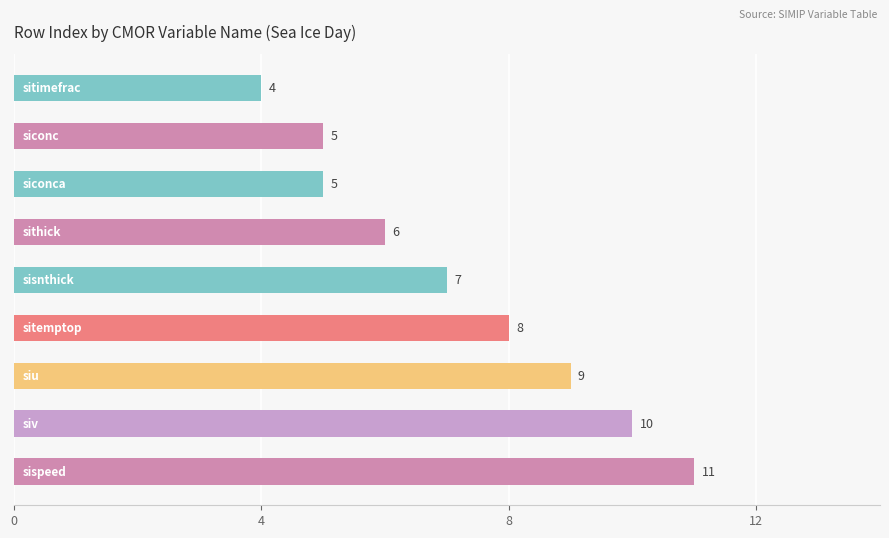

What is the difference between the second highest and minimum values?

6